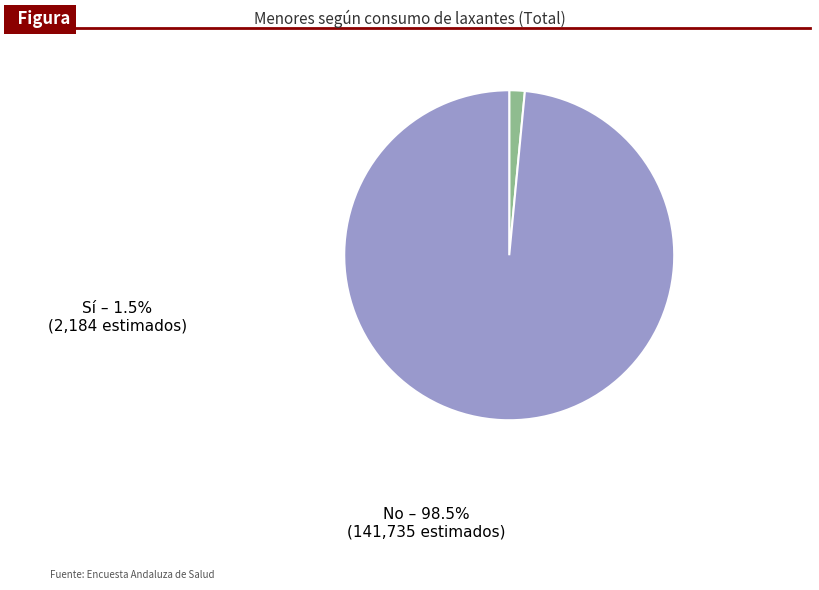

Combined, do Sí and No account for over 50%?

Yes